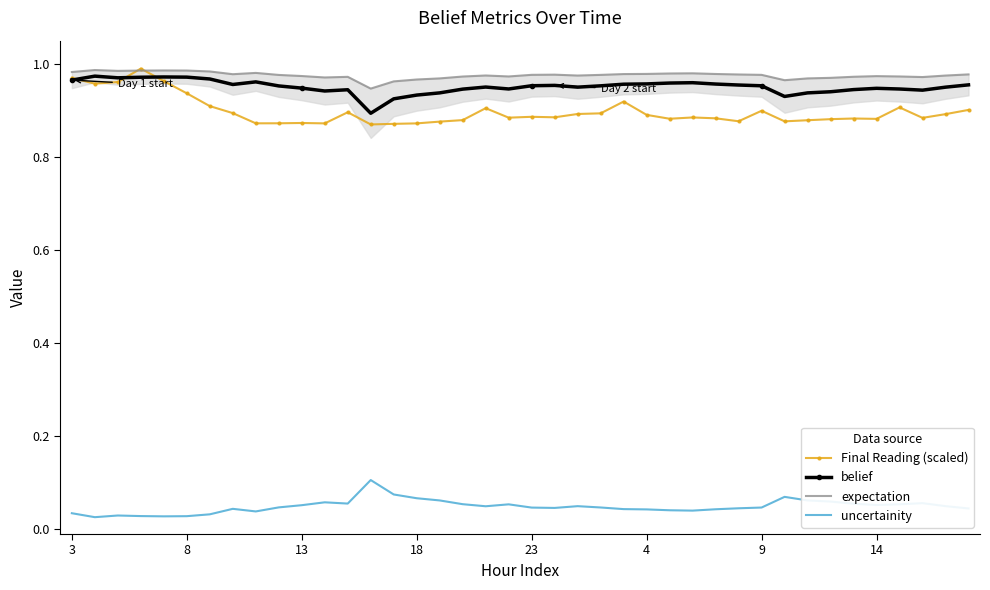

True or false: expectation has a value of 0.7 at 38.

False